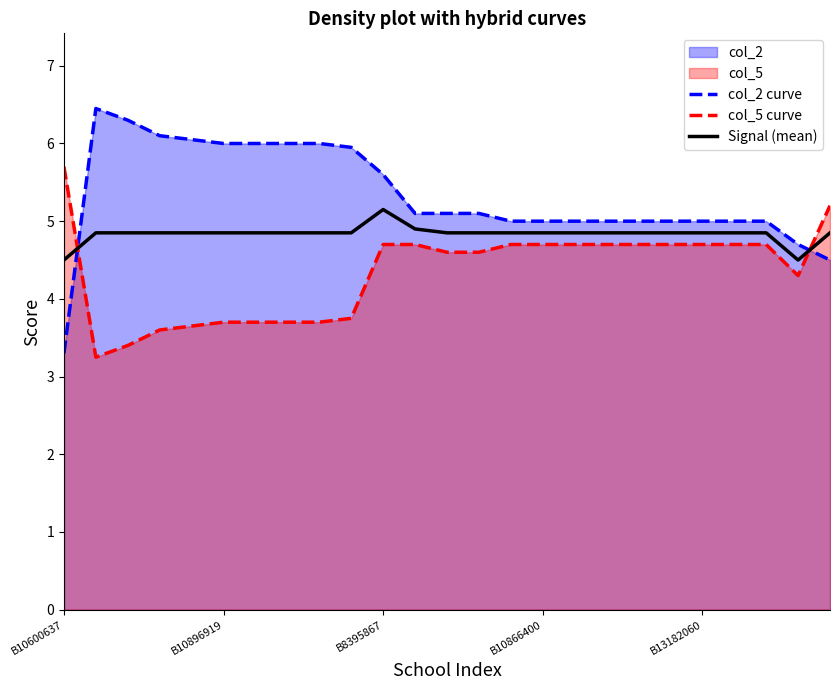

What is the sum of all col_2 curve values?

133.2